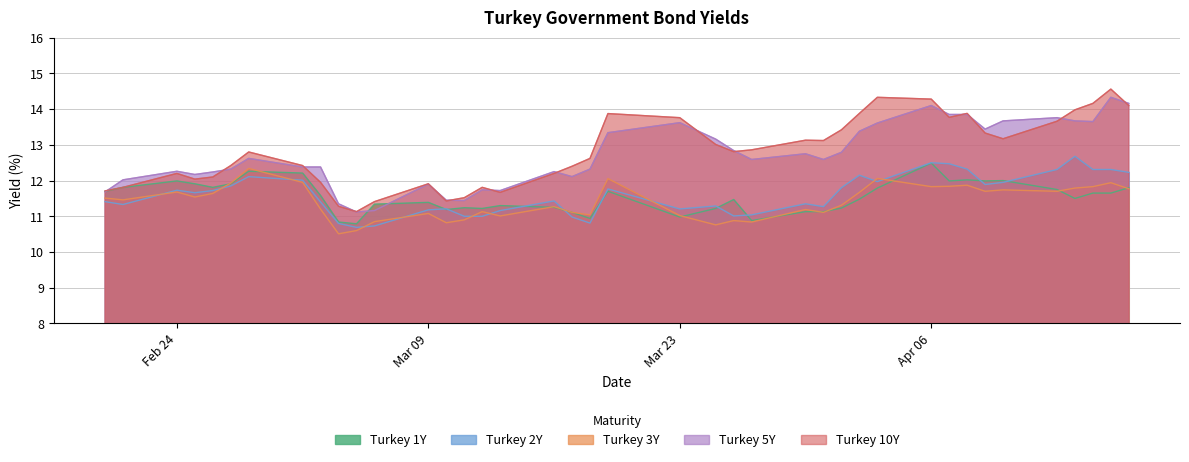

Which category has the highest value across all series?

2020-04-16